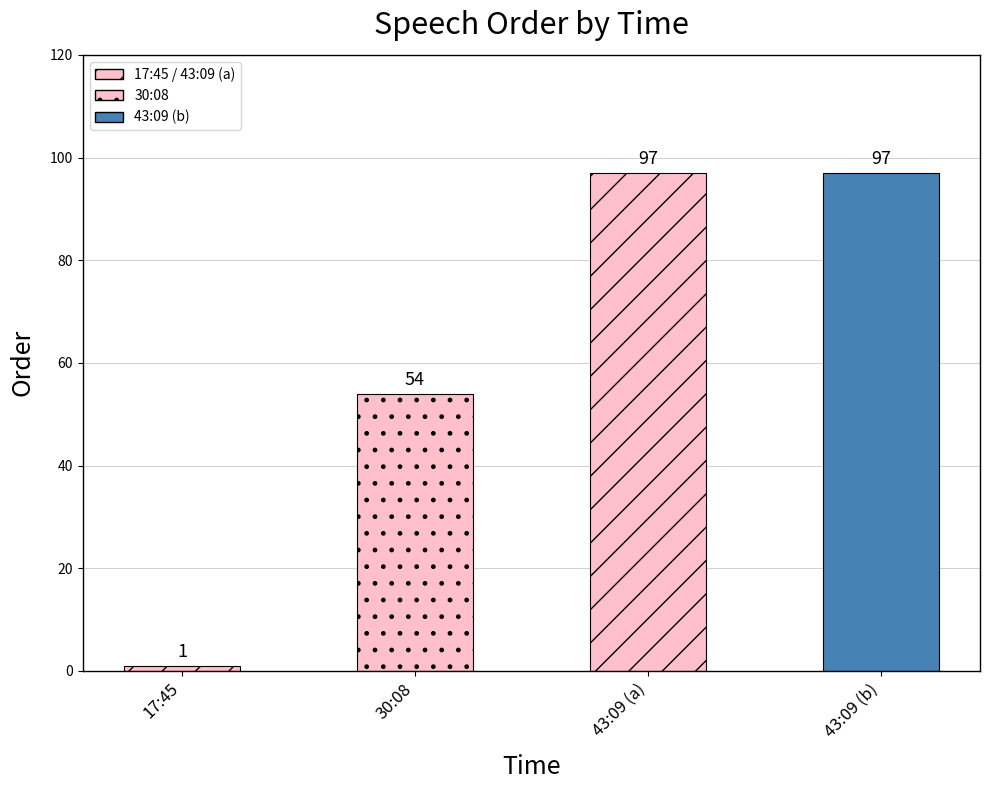

What is the label of the 2nd bar from the right?

43:09 (a)